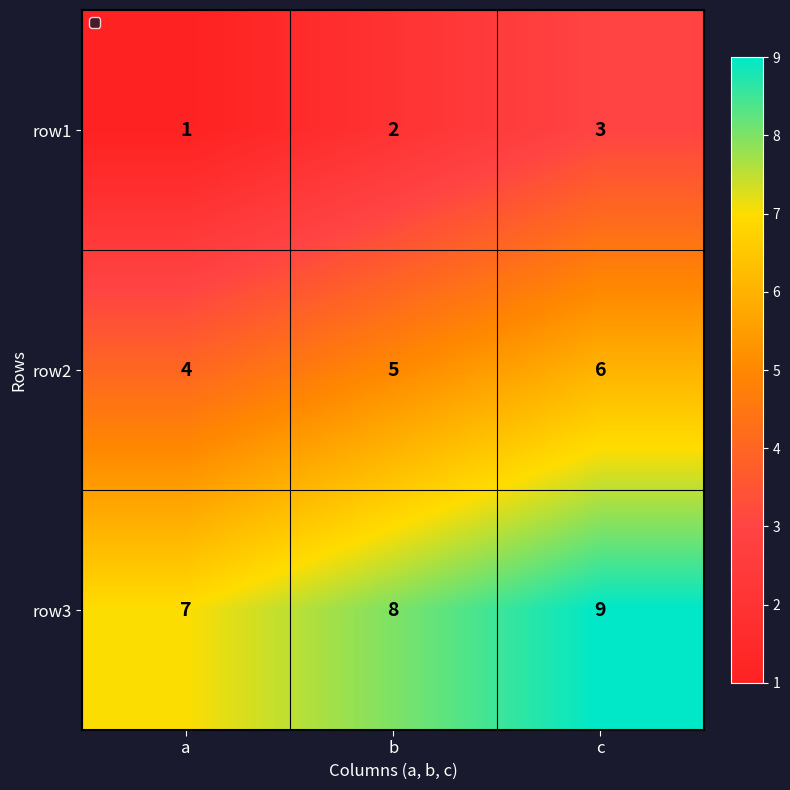

At which label does row3 reach its peak?

c